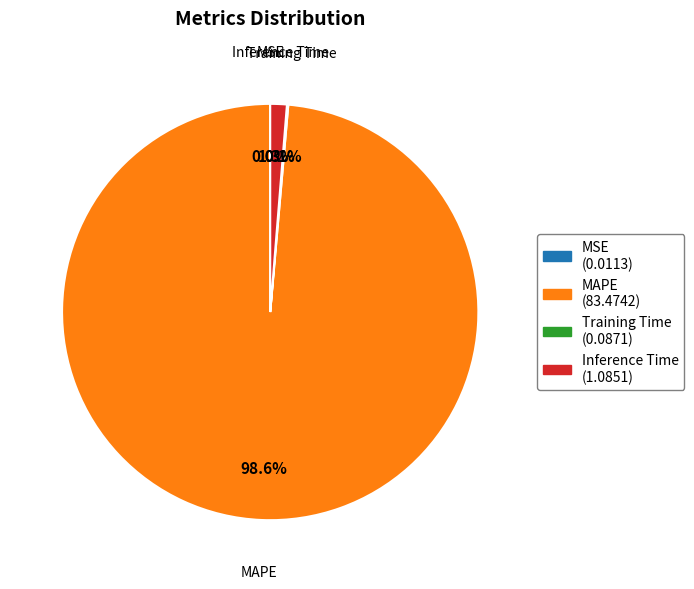

What percentage is NOT represented by Inference Time?

98.7%